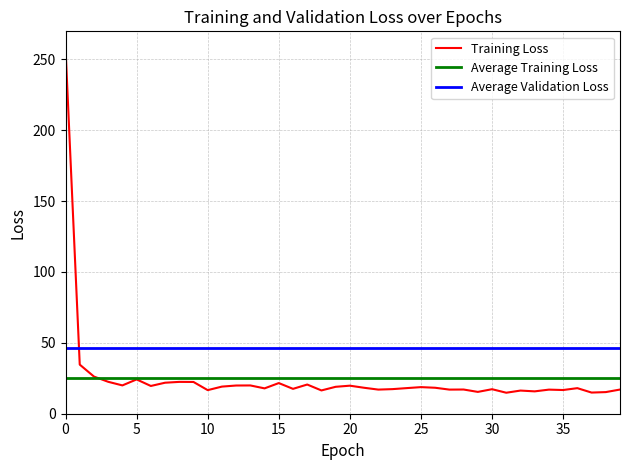

Which series has the largest total across all categories?

Average Validation Loss